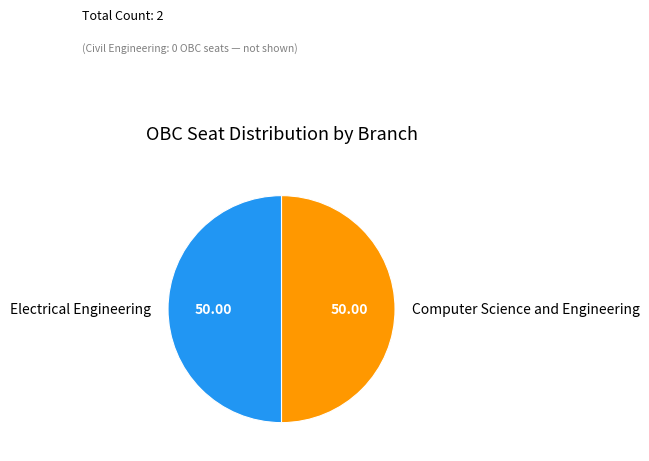

How many slices are in this pie chart?

2